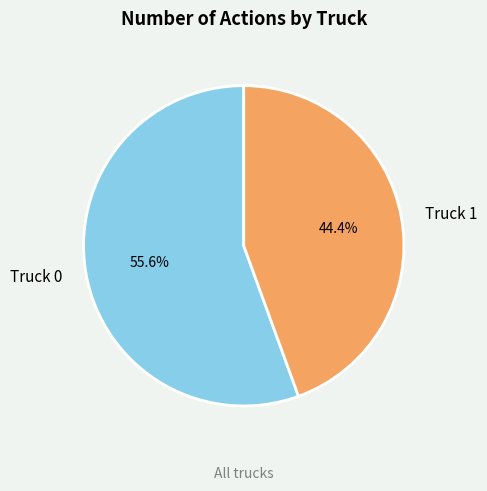

What is the majority slice?

Truck 0